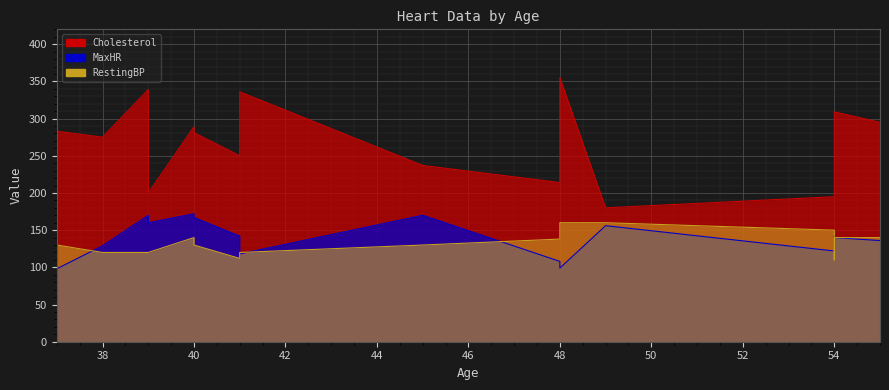

Which series has the widest spread of values?

Cholesterol